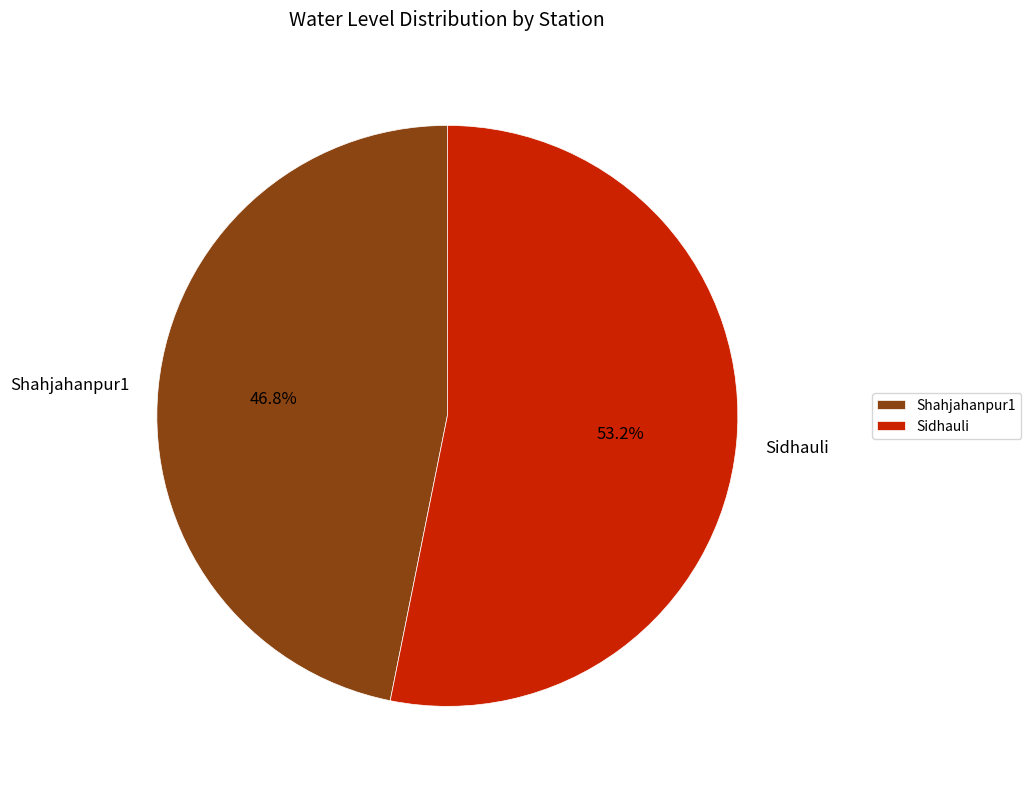

To the nearest percent, what is the average slice percentage?

50%